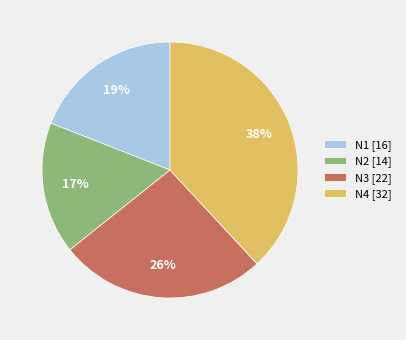

Is it true that N4 is 38% of the pie?

True